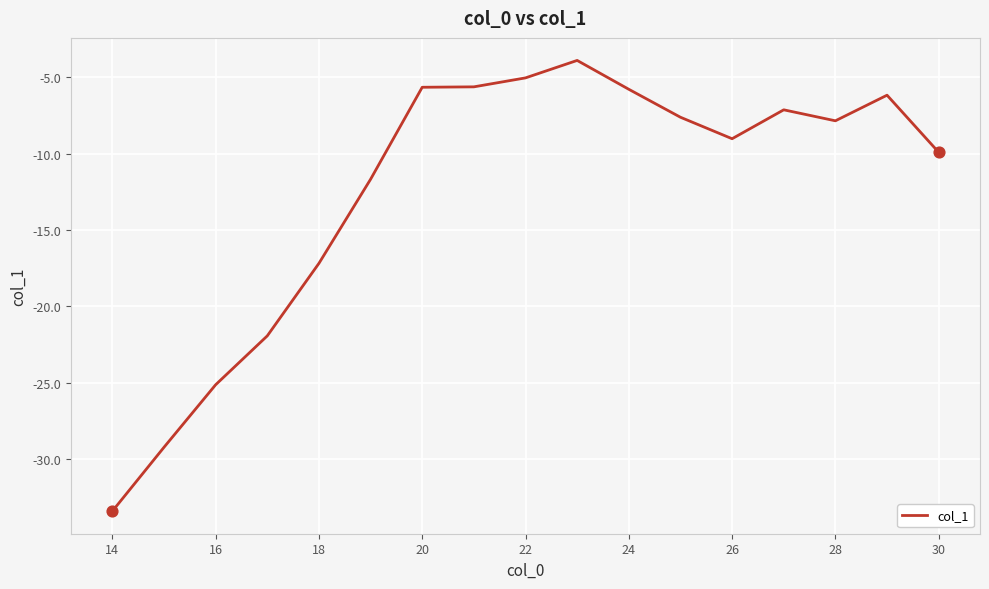

What is the minimum value shown in the chart?

-33.4